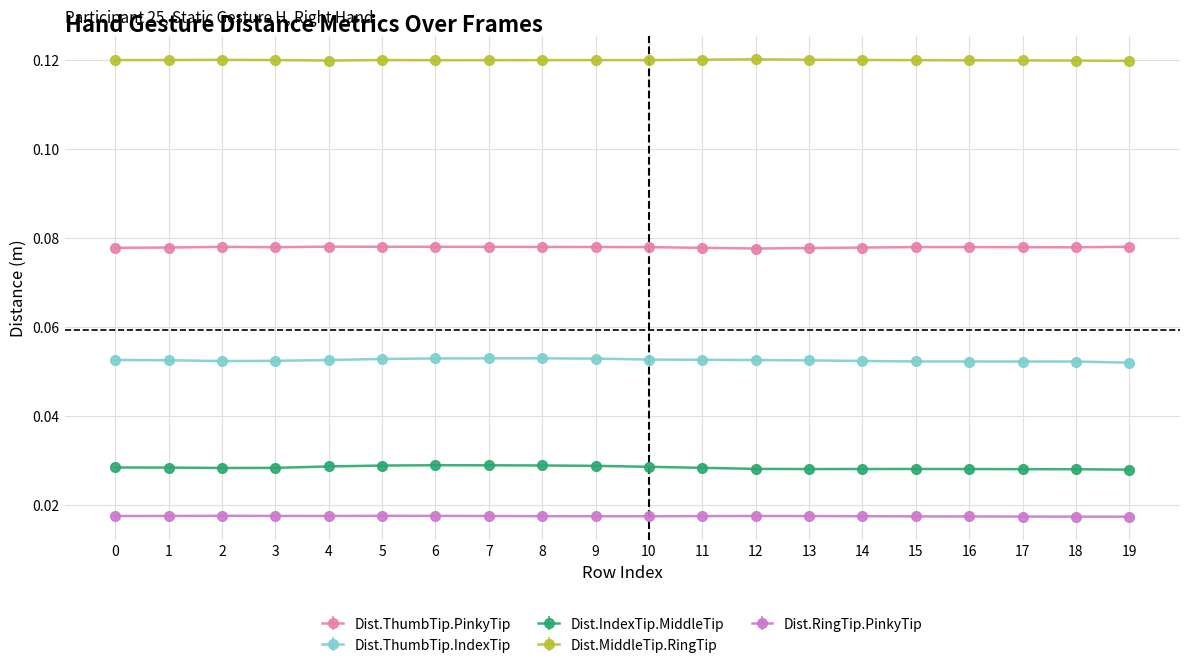

Count the number of categories in the chart.

20